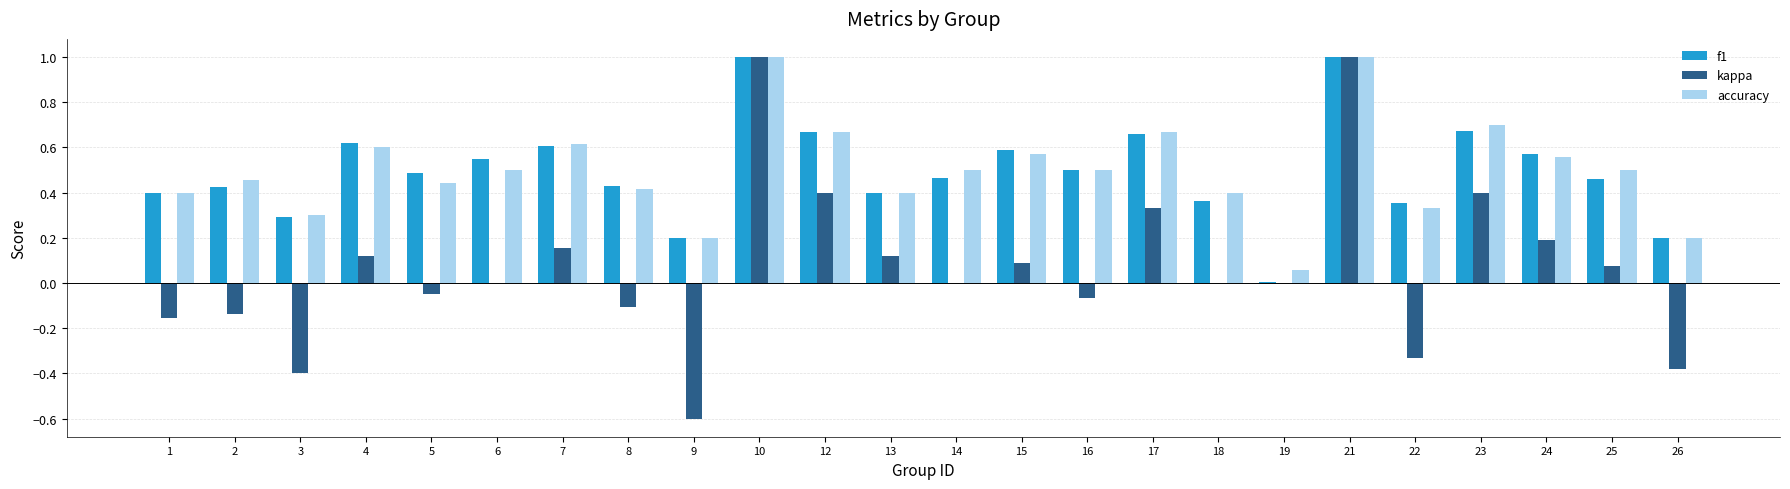

What is the maximum value shown in the chart?

1.0